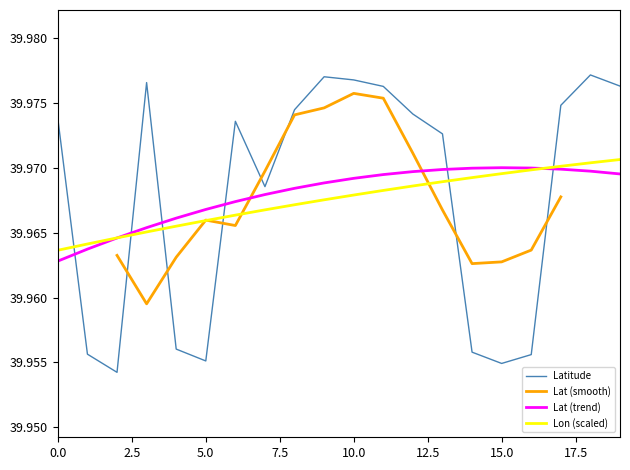

The value at 4 is 71.9. True or false?

False